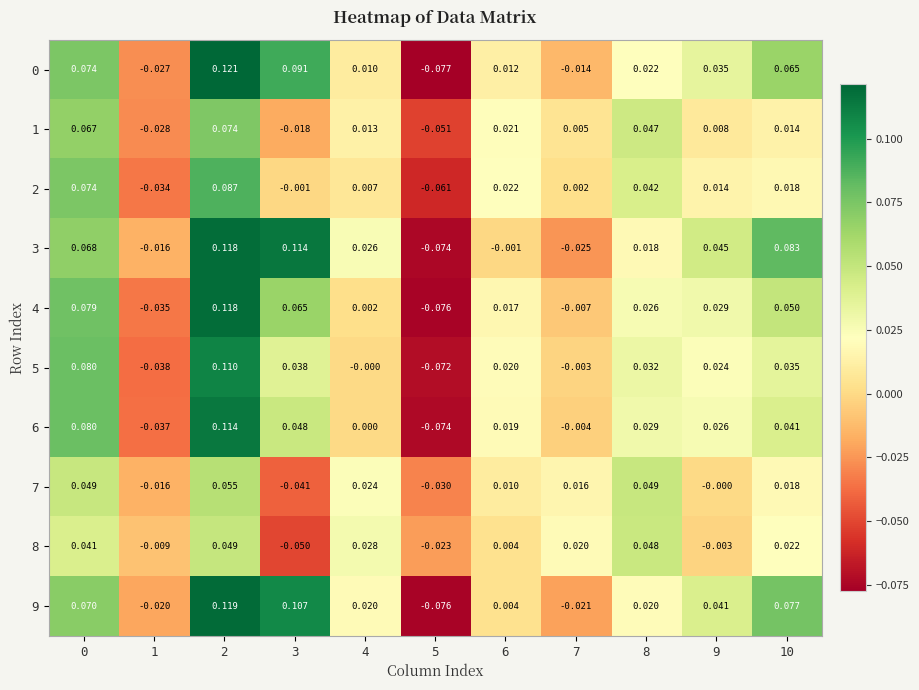

Is the value of 1 at 9 greater than the value of 6 at 7?

Yes